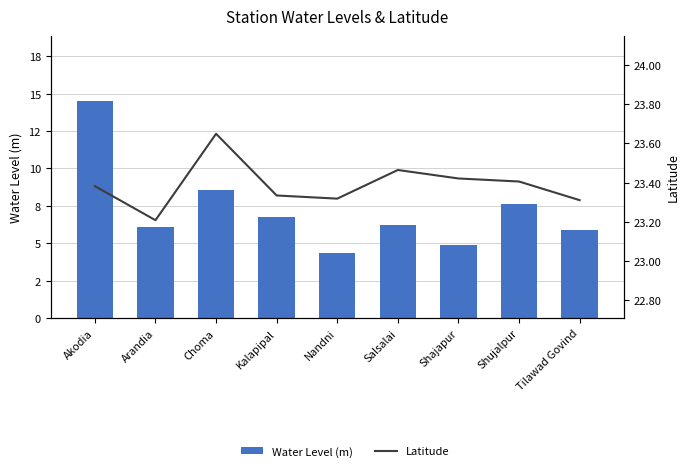

What is the value of the Latitude bar at the 3rd from the left?

23.6